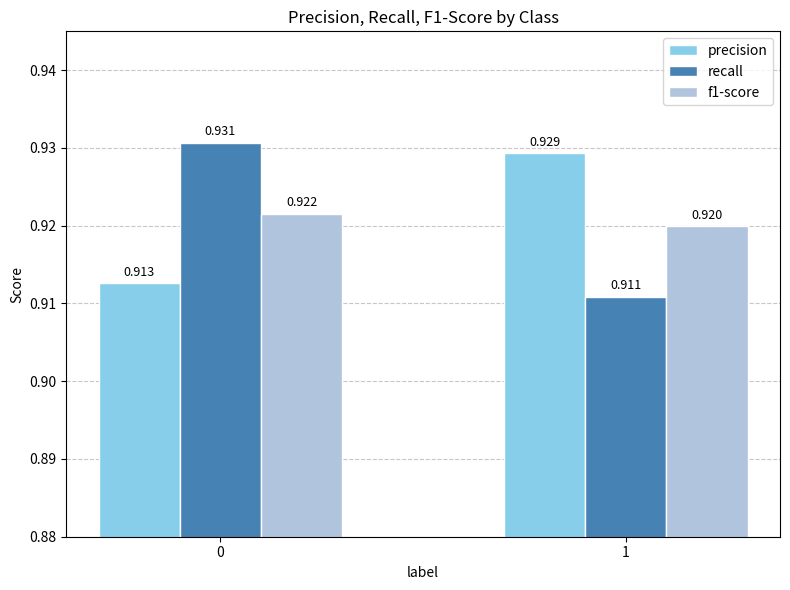

Which series has the widest spread of values?

recall